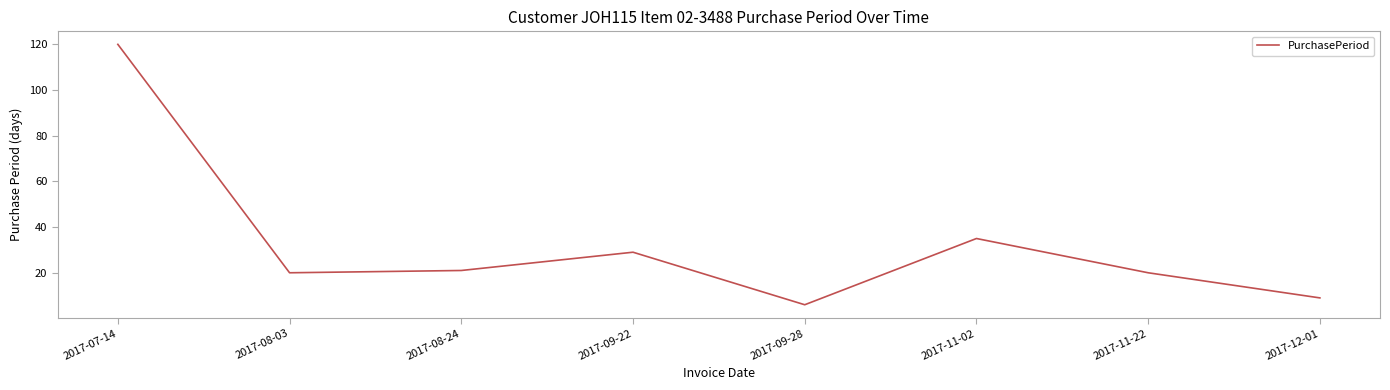

What position from the right is 2017-07-14?

8